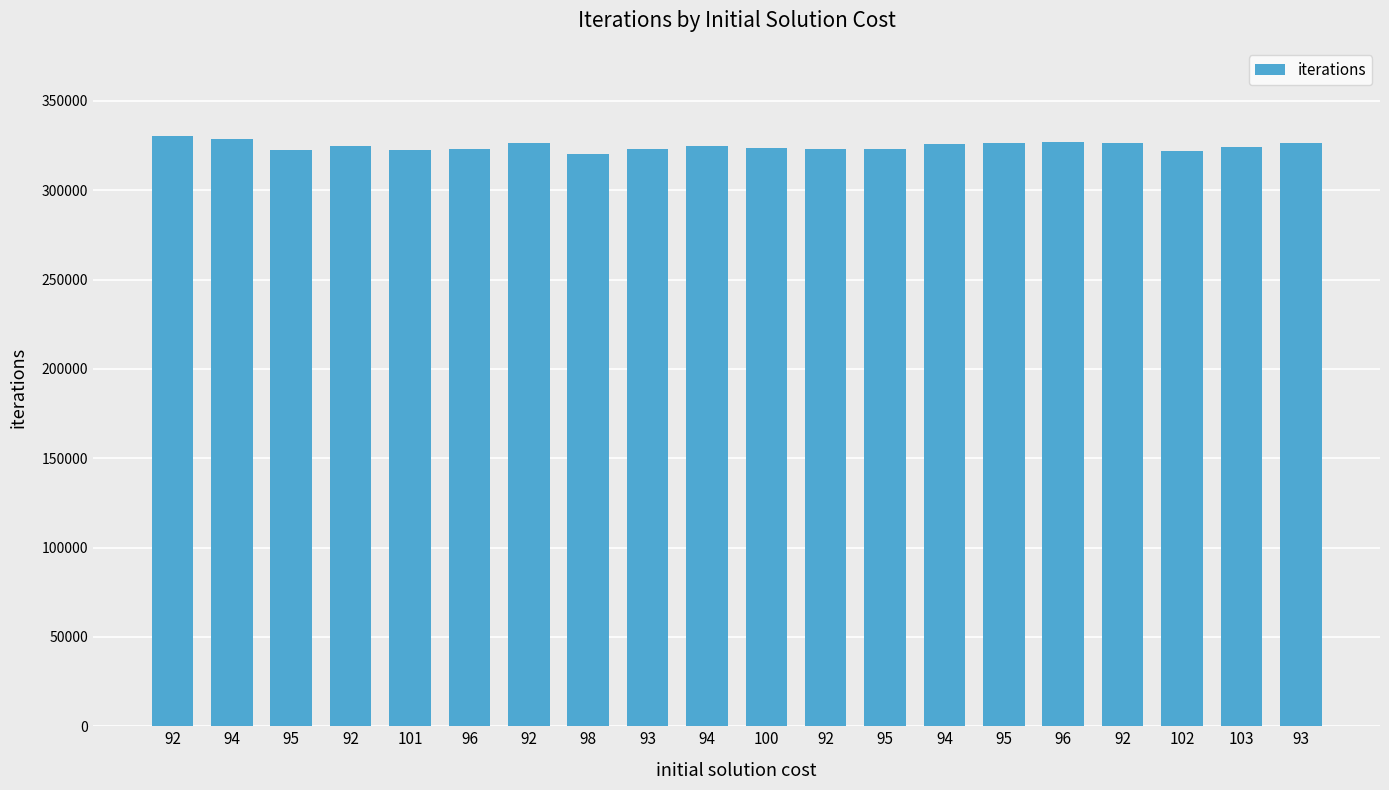

Rank the categories by value from lowest to highest.

98, 102, 95, 101, 93, 92, 96, 95, 100, 103, 94, 92, 94, 93, 92, 95, 92, 96, 94, 92